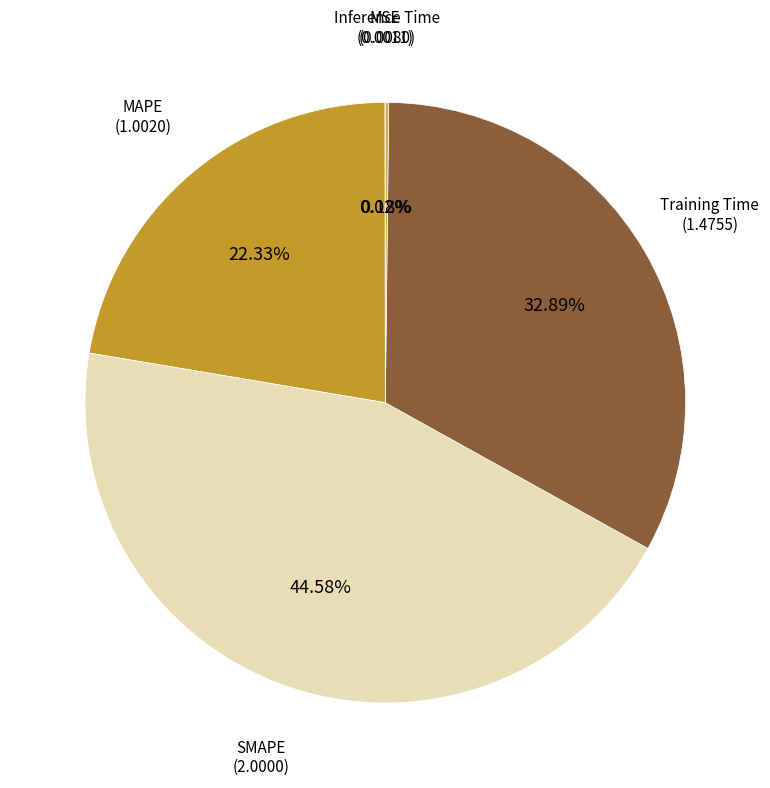

Does any single category account for the majority?

No